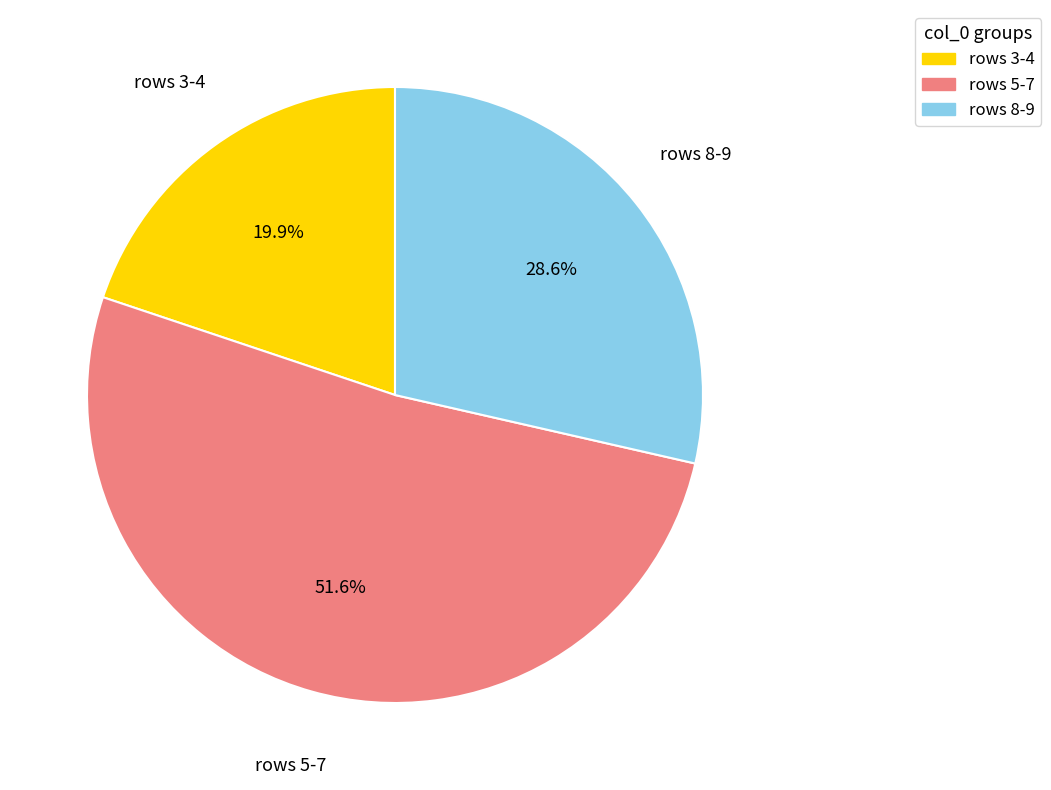

Between rows 5-7 and rows 8-9, which is larger?

rows 5-7